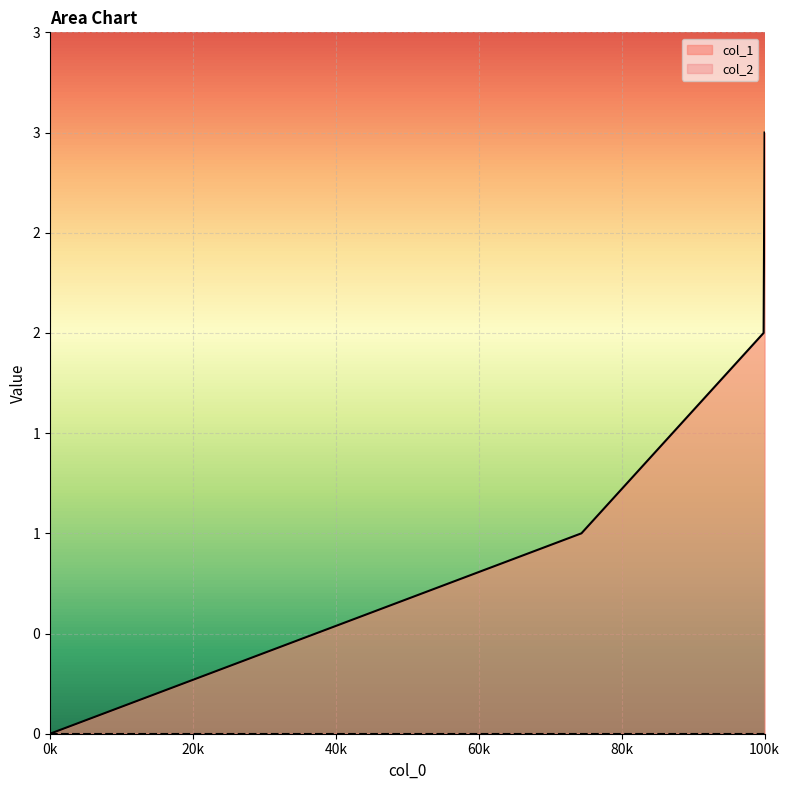

How many values are above zero?

3